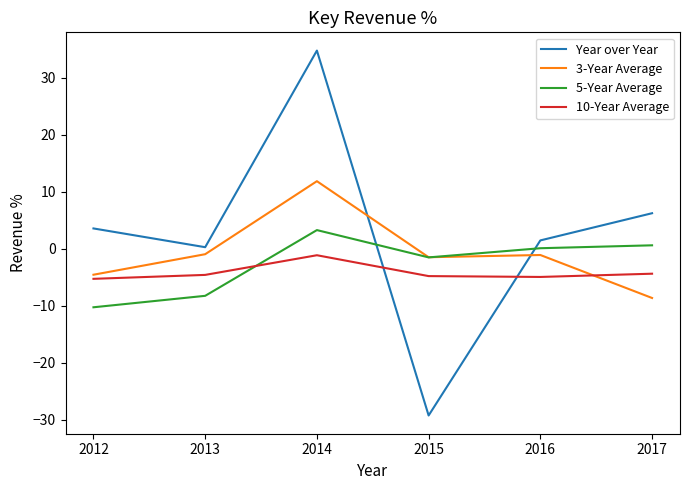

Rank the series by their average value, from lowest to highest.

10-Year Average, 5-Year Average, 3-Year Average, Year over Year